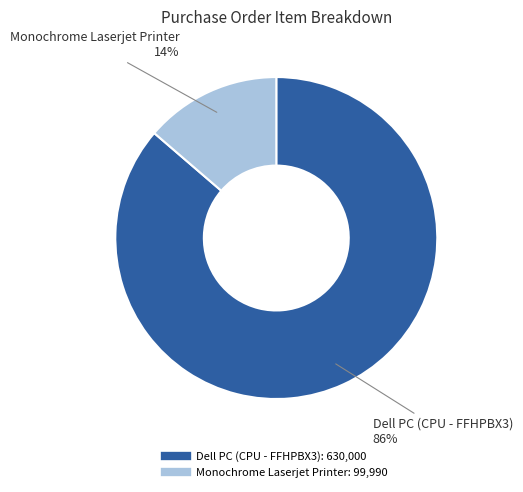

To the nearest percent, what percentage of the pie is Monochrome Laserjet Printer?

14%